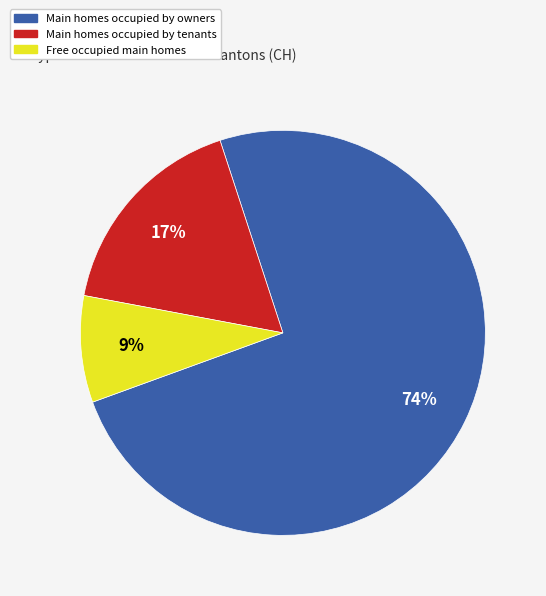

Which has a higher value, Main homes occupied by owners or Main homes occupied by tenants?

Main homes occupied by owners